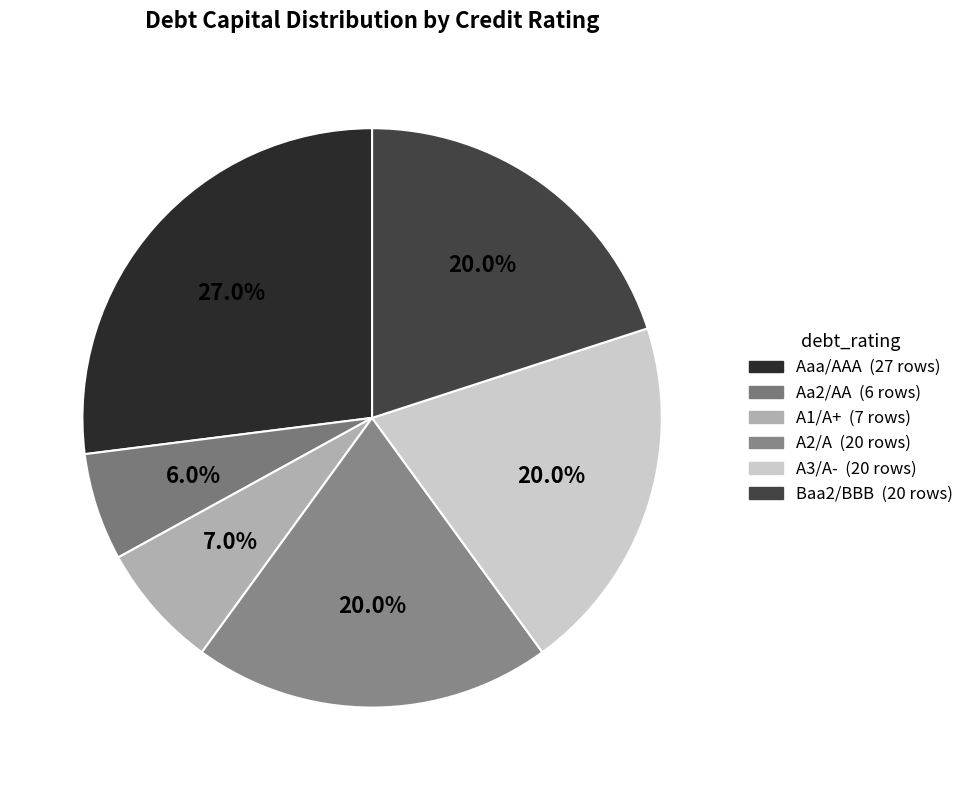

What is the change in value from Aaa/AAA to A1/A+?

-0.2